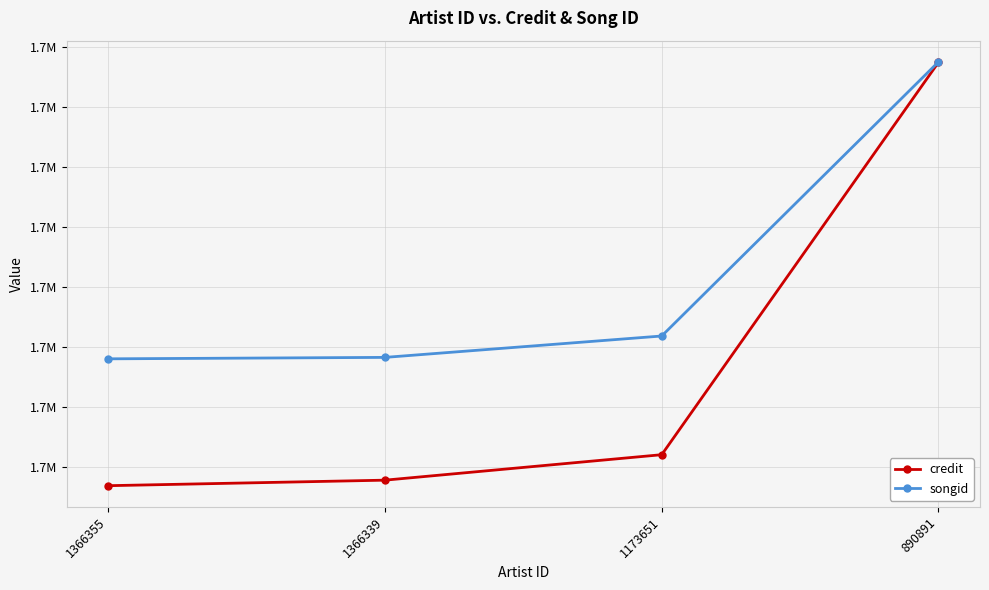

True or false: credit has a value of 1660435 at 890891.

True